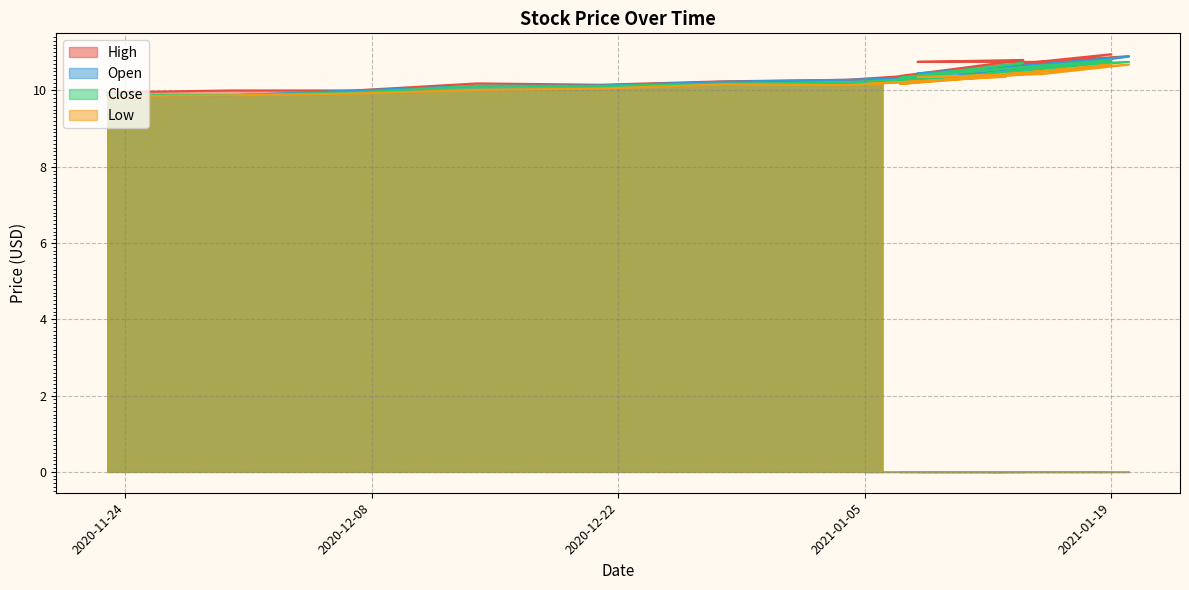

Which series has the largest total across all categories?

High